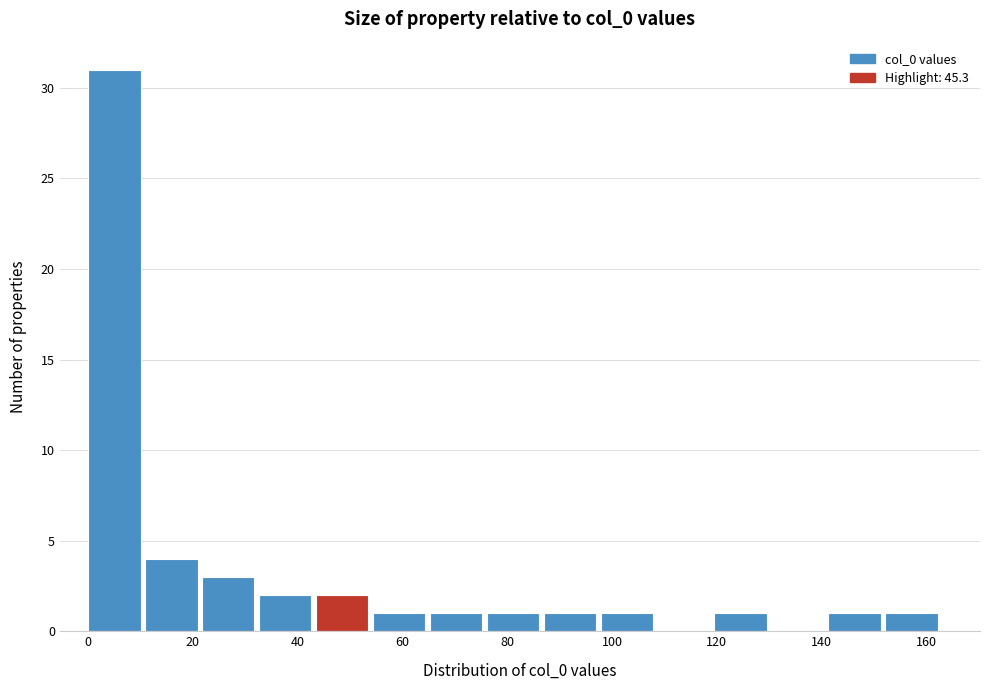

How tall is the bar that spans 22 to 32 on the x-axis? Neither the bar edges nor the heights are printed on the chart, so give them approximately, as read against the axes.

3